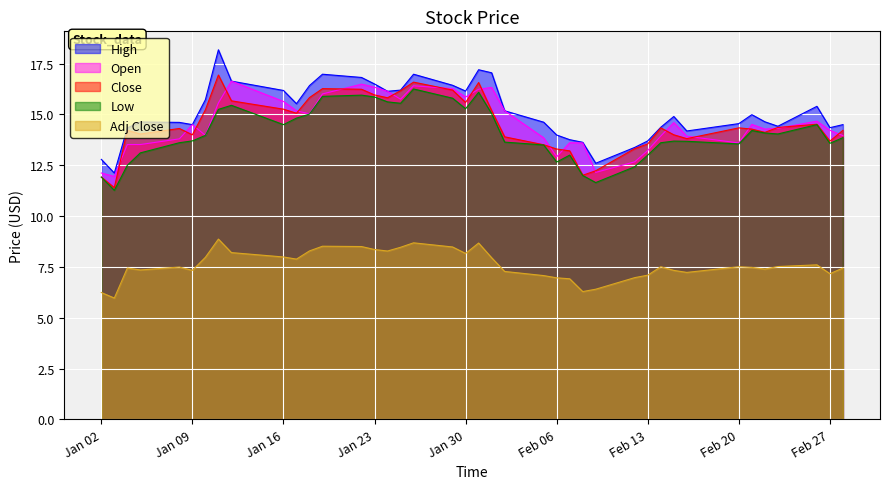

What is the minimum value for High?

12.1